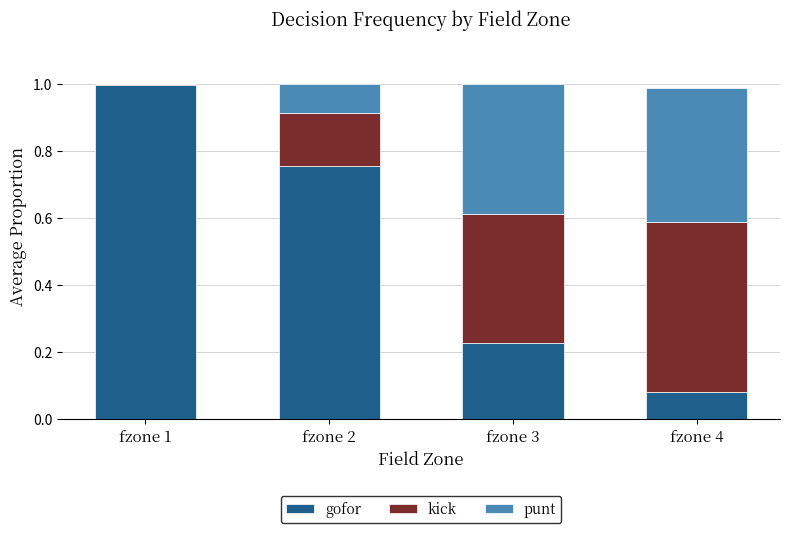

Does the chart contain stacked bars?

Yes